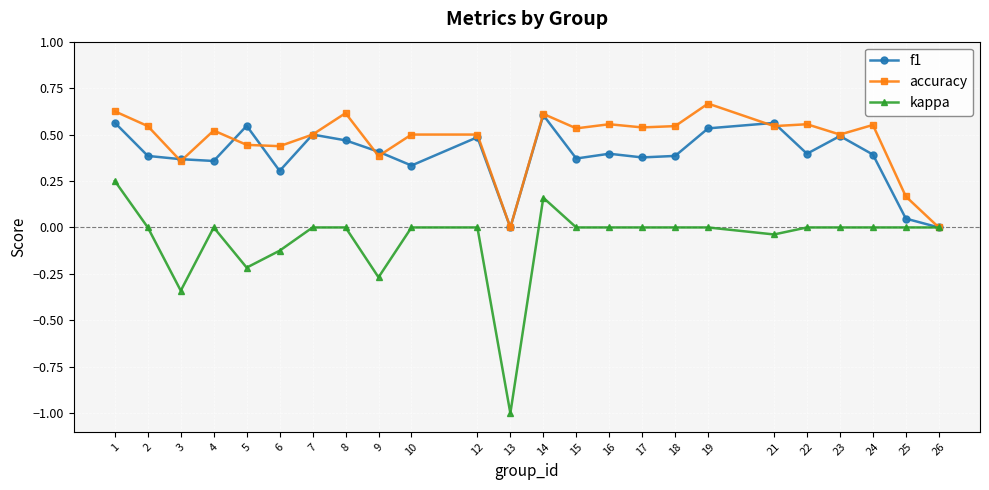

Which series has the largest range (max minus min)?

kappa